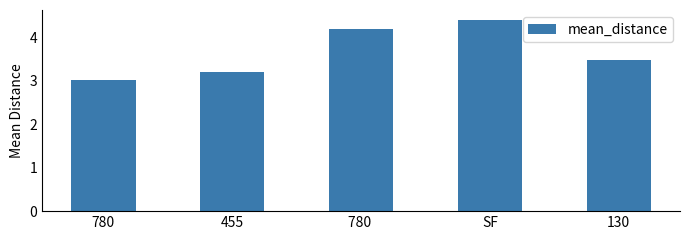

Reading right to left, list all the values displayed in this chart.

130=3.5	SF=4.4	780 =4.2	455=3.2	780=3.0